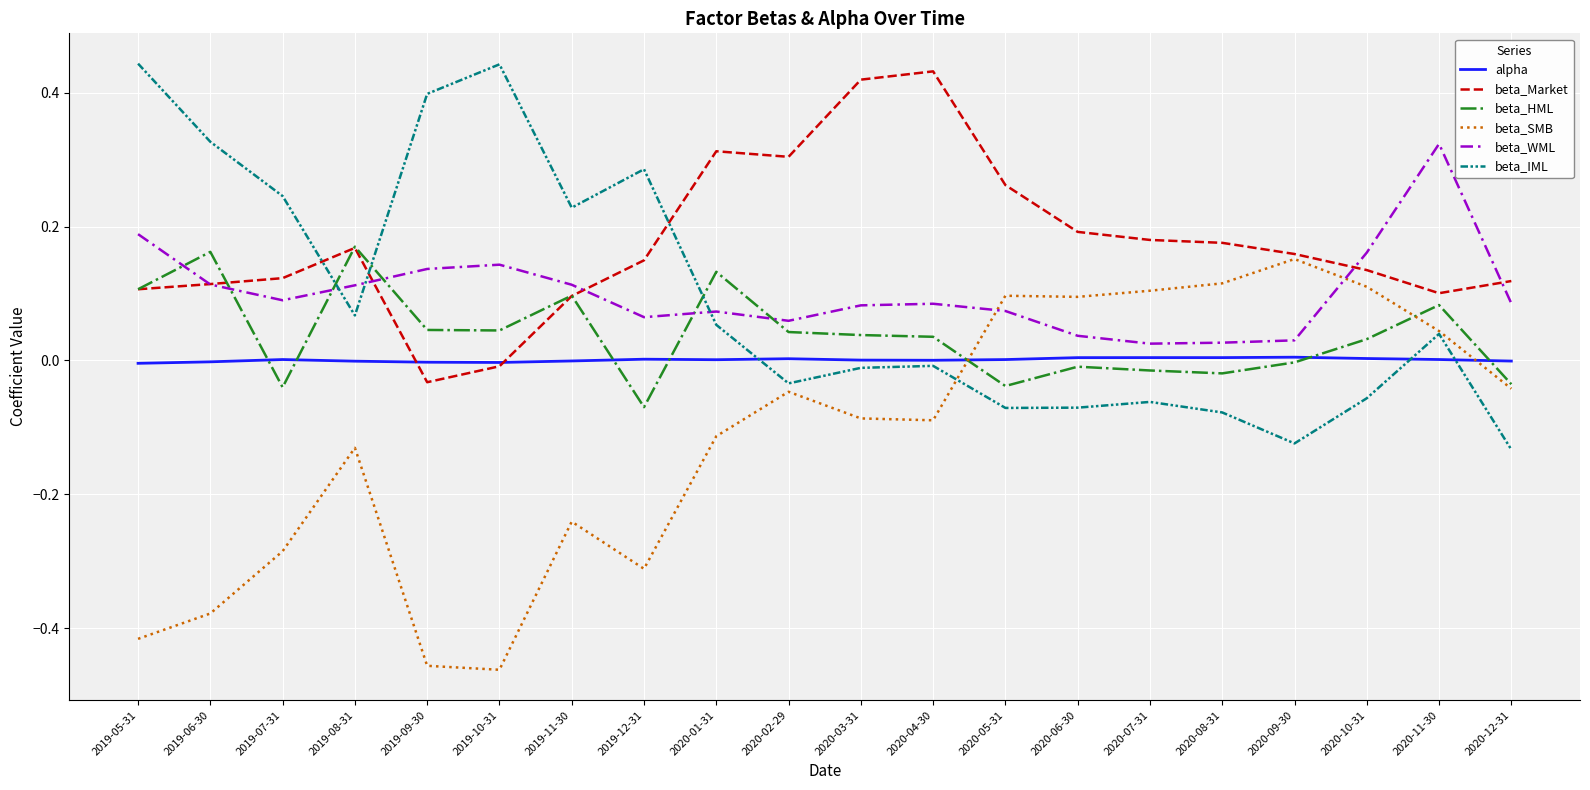

Is the value of beta_HML at 2020-03-31 greater than the value of beta_IML at 2020-10-31?

Yes